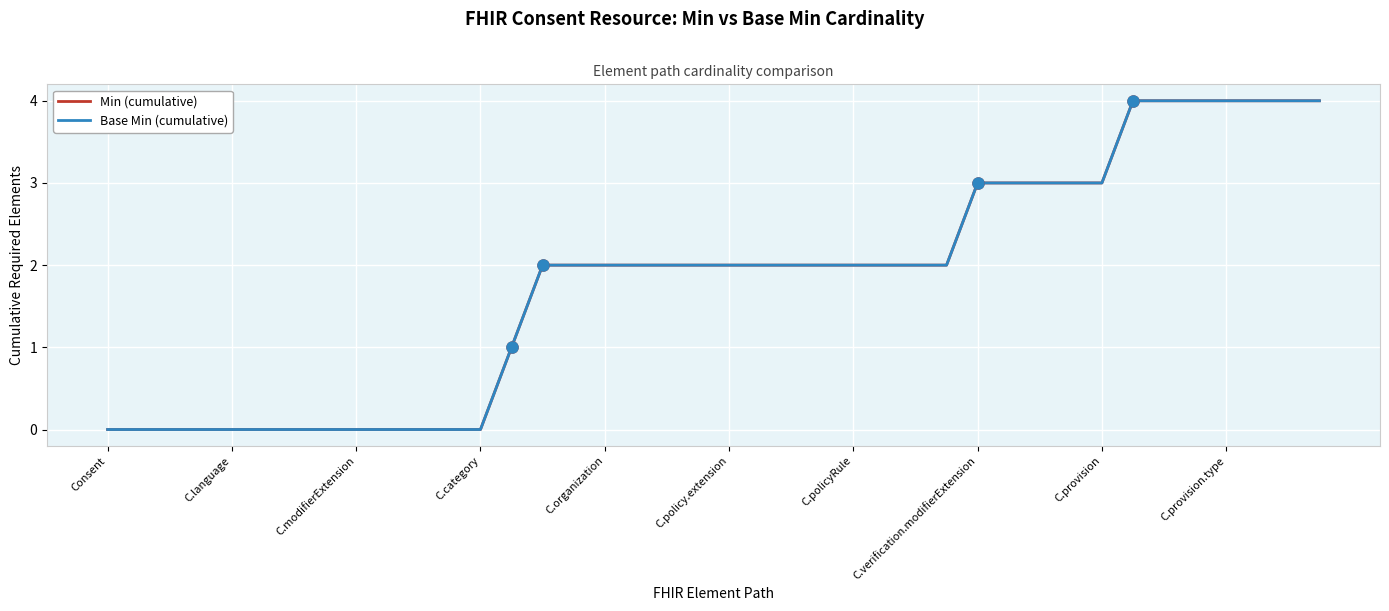

Is this an area chart (filled region under the line)?

No